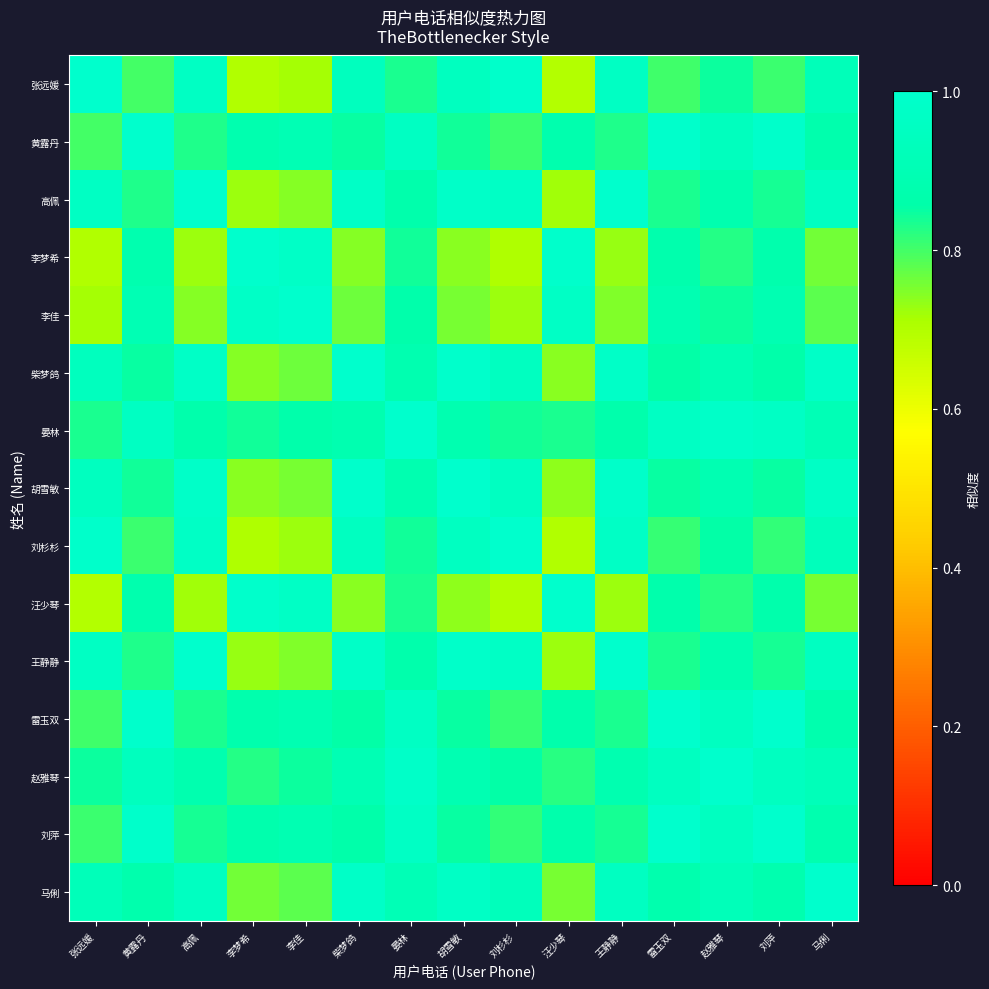

At which category does the chart reach its peak across all series?

张远媛